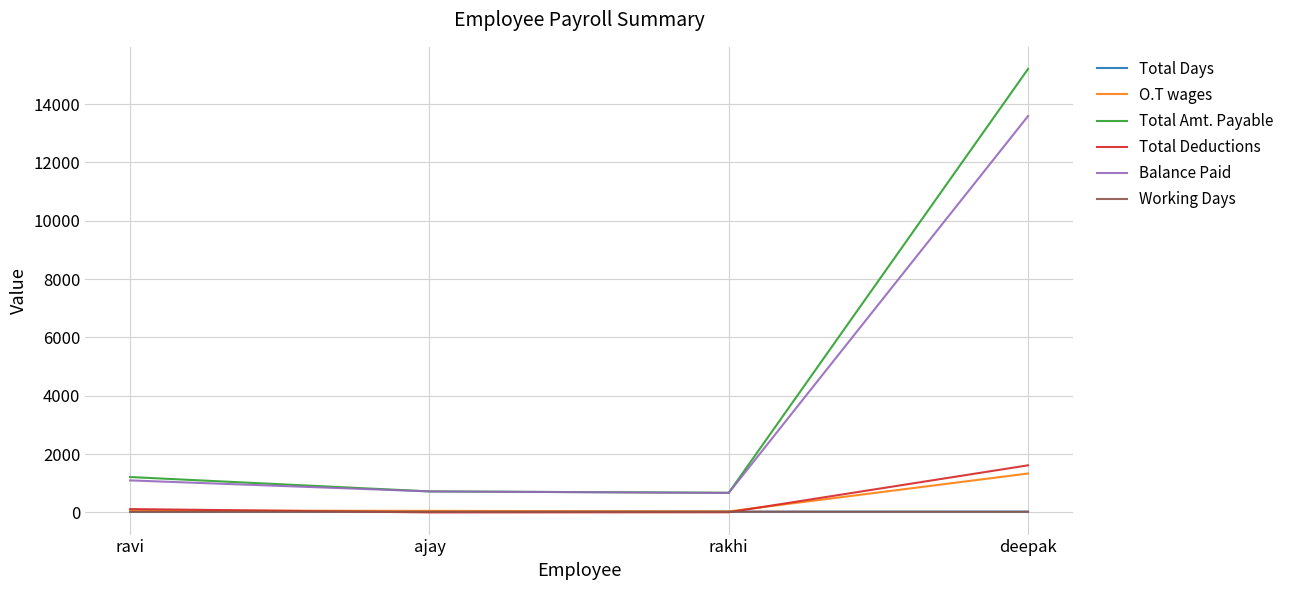

The Total Deductions series shows 1614.0 at deepak. True or false?

True